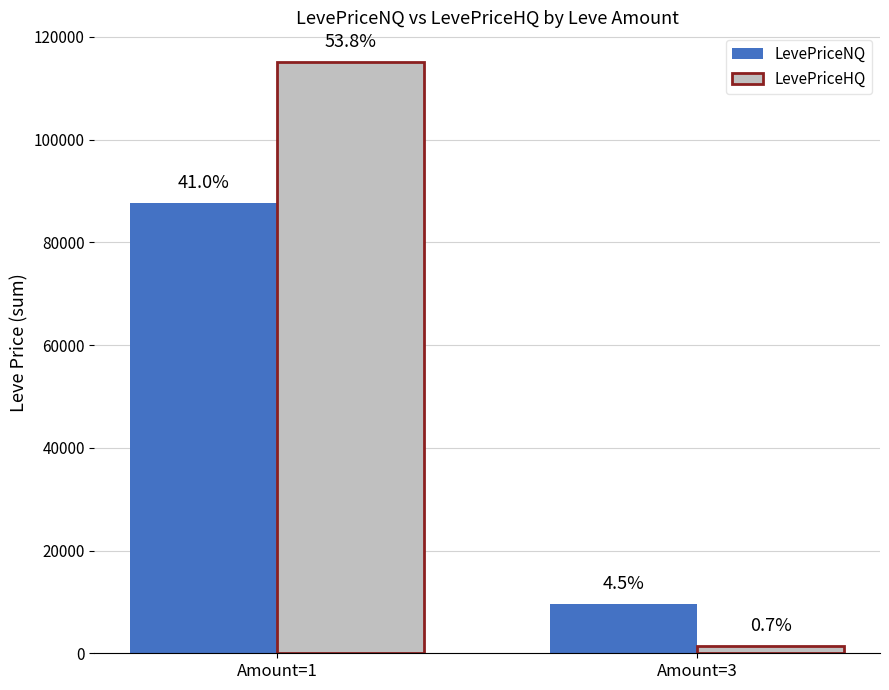

What value does the LevePriceHQ series have at Amount=3?

1477.5